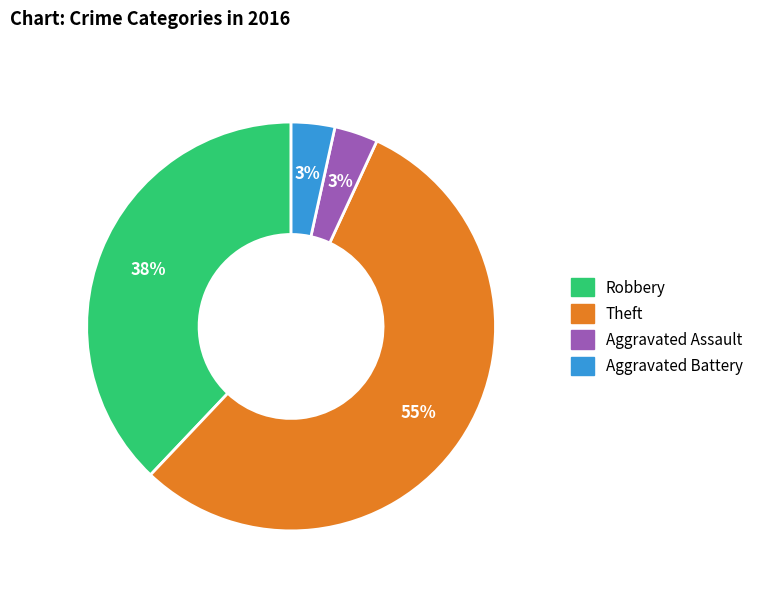

To the nearest percent, what is the average slice percentage?

25%